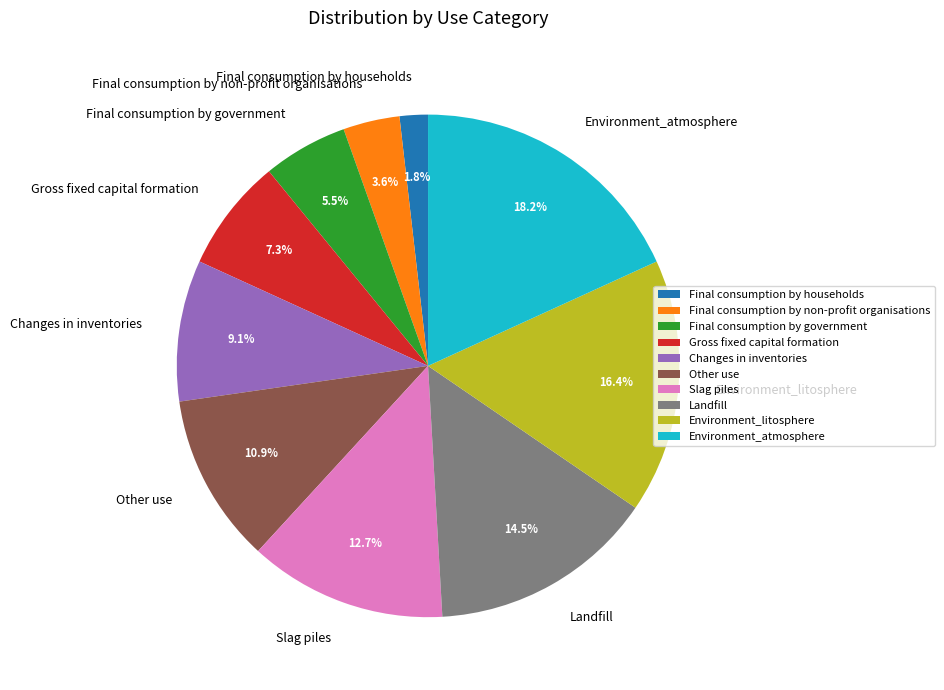

Which category has the biggest portion of the pie?

Environment_atmosphere